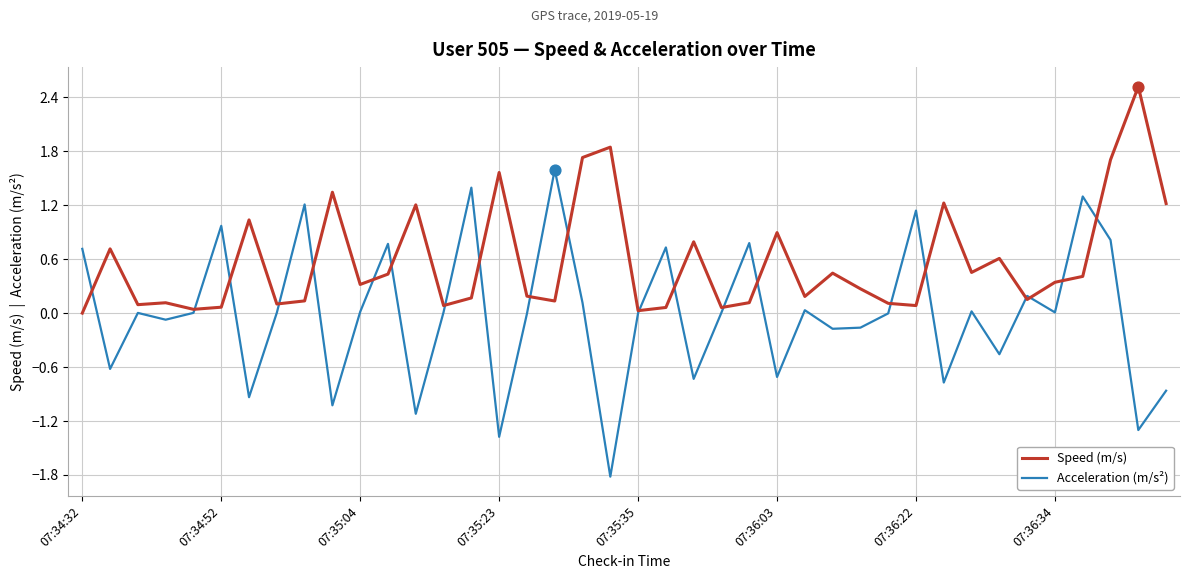

Which series has the largest total across all categories?

Speed (m/s)